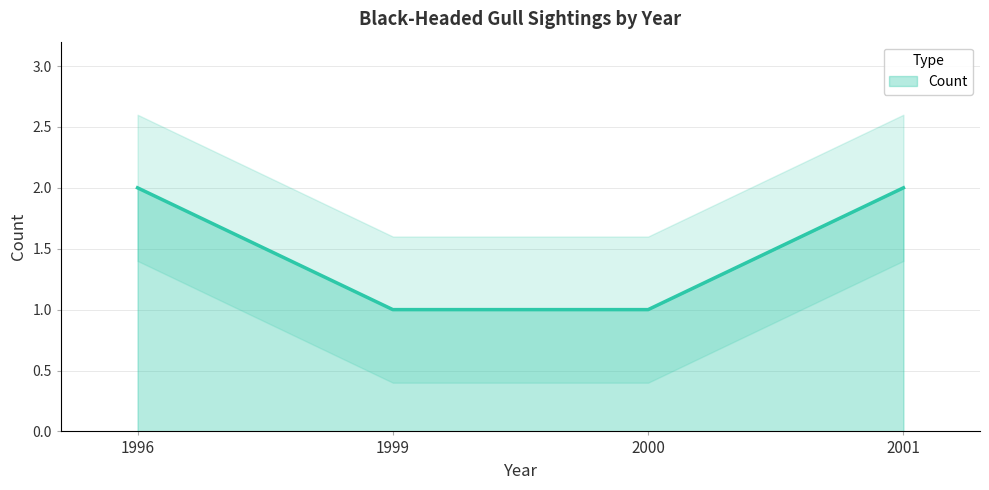

How many lines are shown in the chart?

1